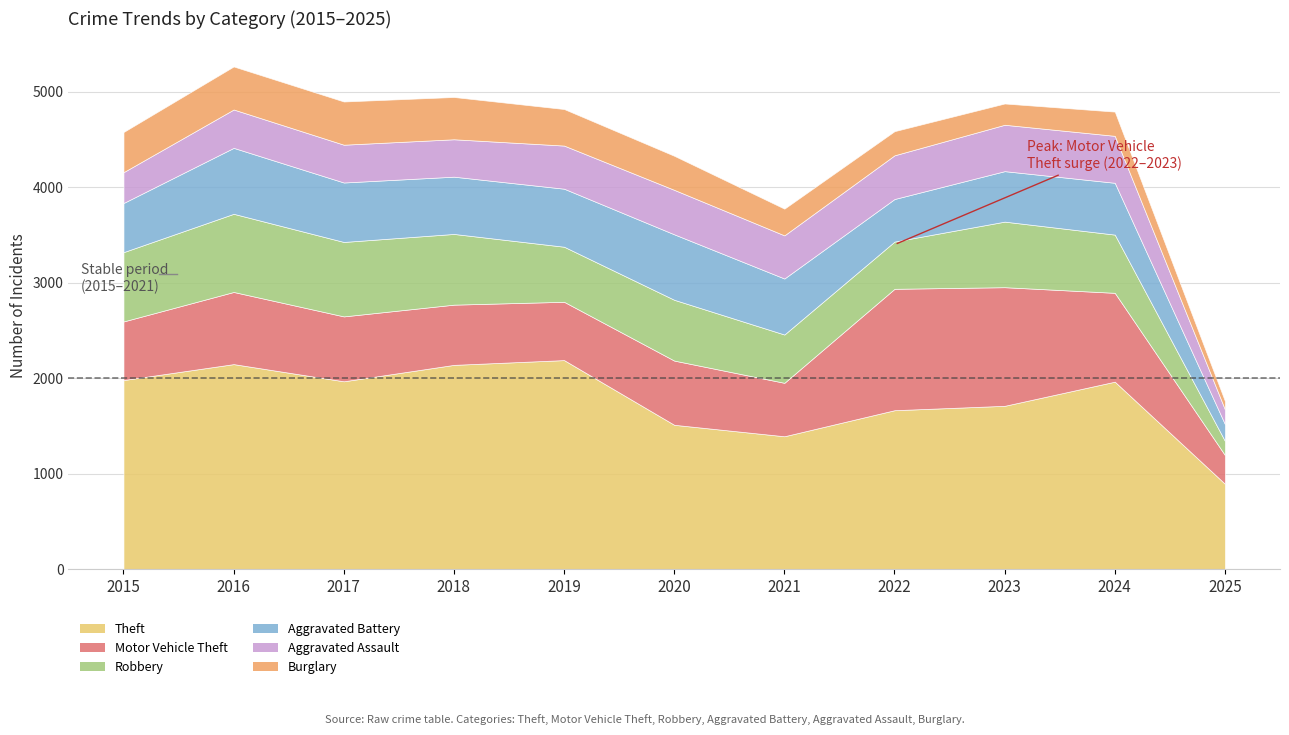

True or false: Aggravated Battery and Theft cross at least once.

False